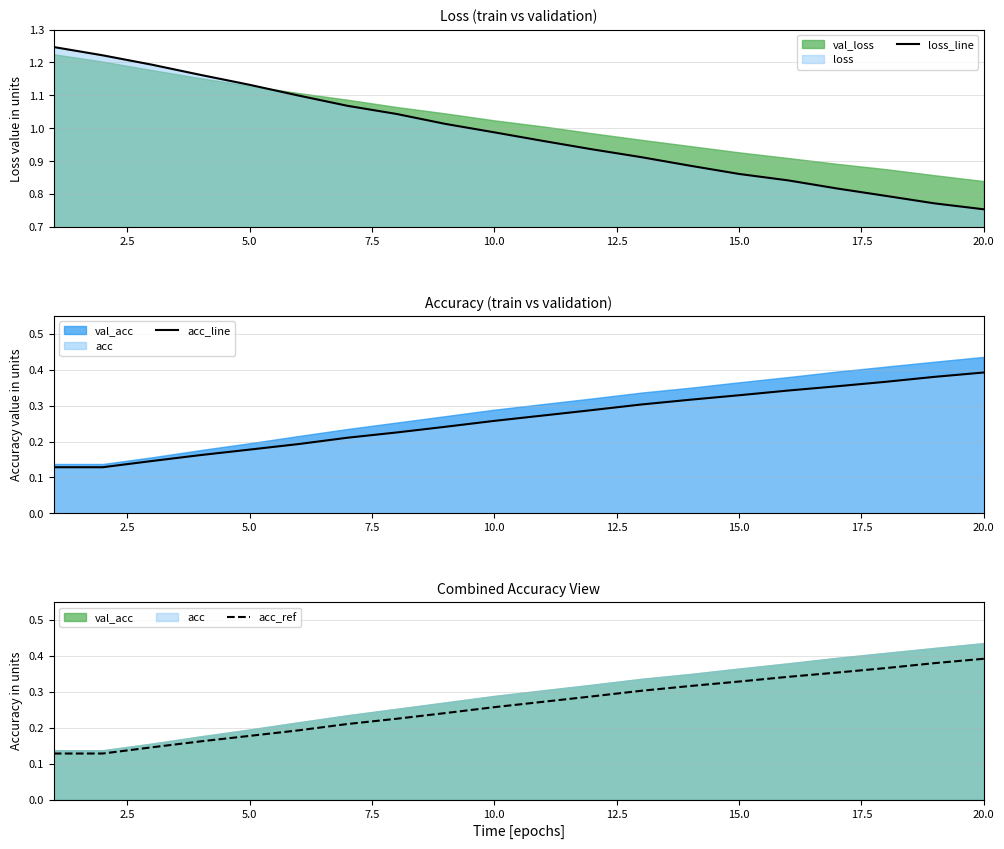

True or false: loss_line and acc_line cross at least once.

False